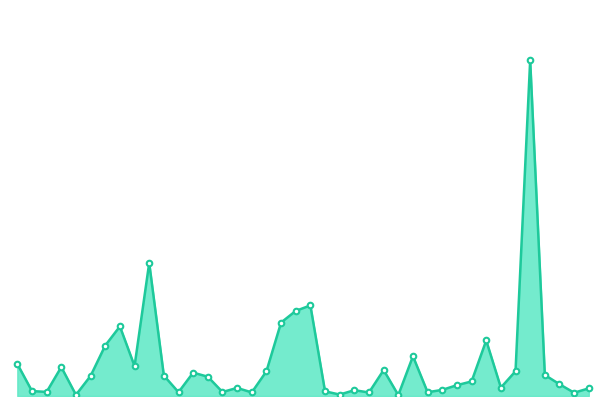

At which label is the value closest to 79543?

2007-12-31